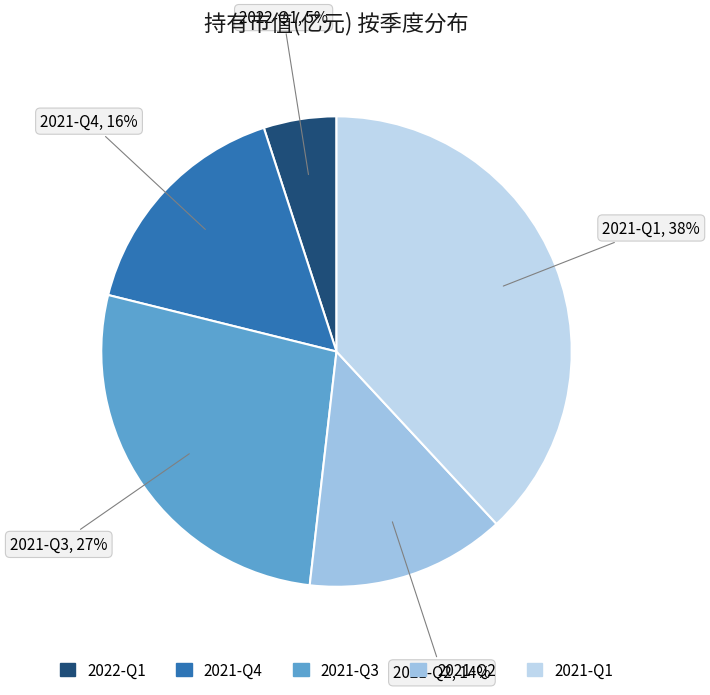

Is it true that 2022-Q1 is 1% of the pie?

False